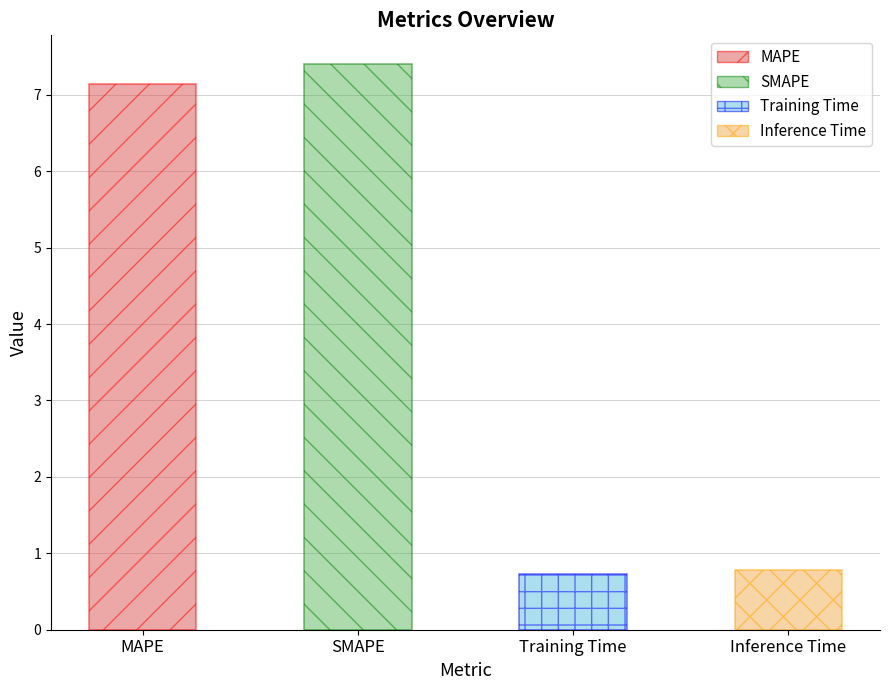

True or false: the data shows 7.1 at MAPE.

True